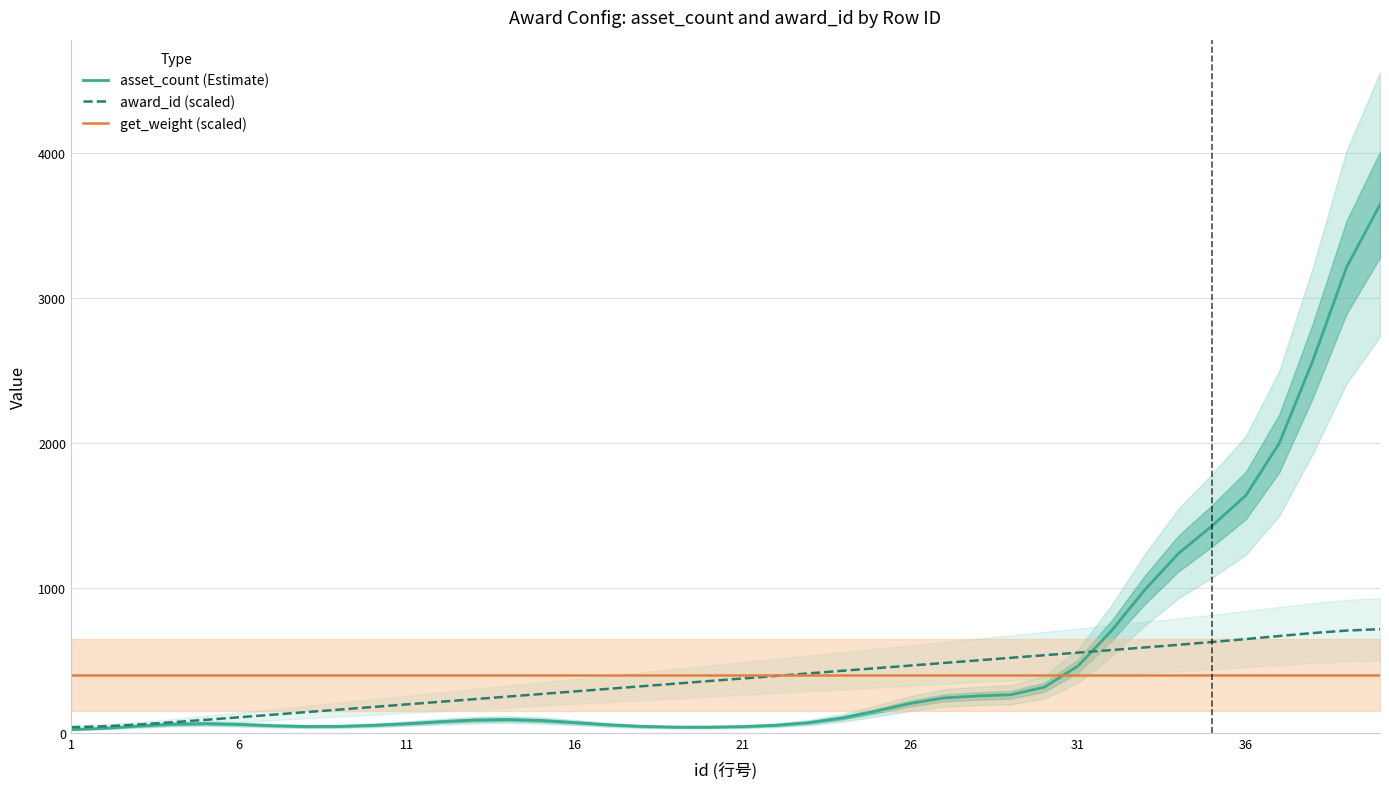

True or false: asset_count (Estimate) and get_weight (scaled) cross at least once.

True